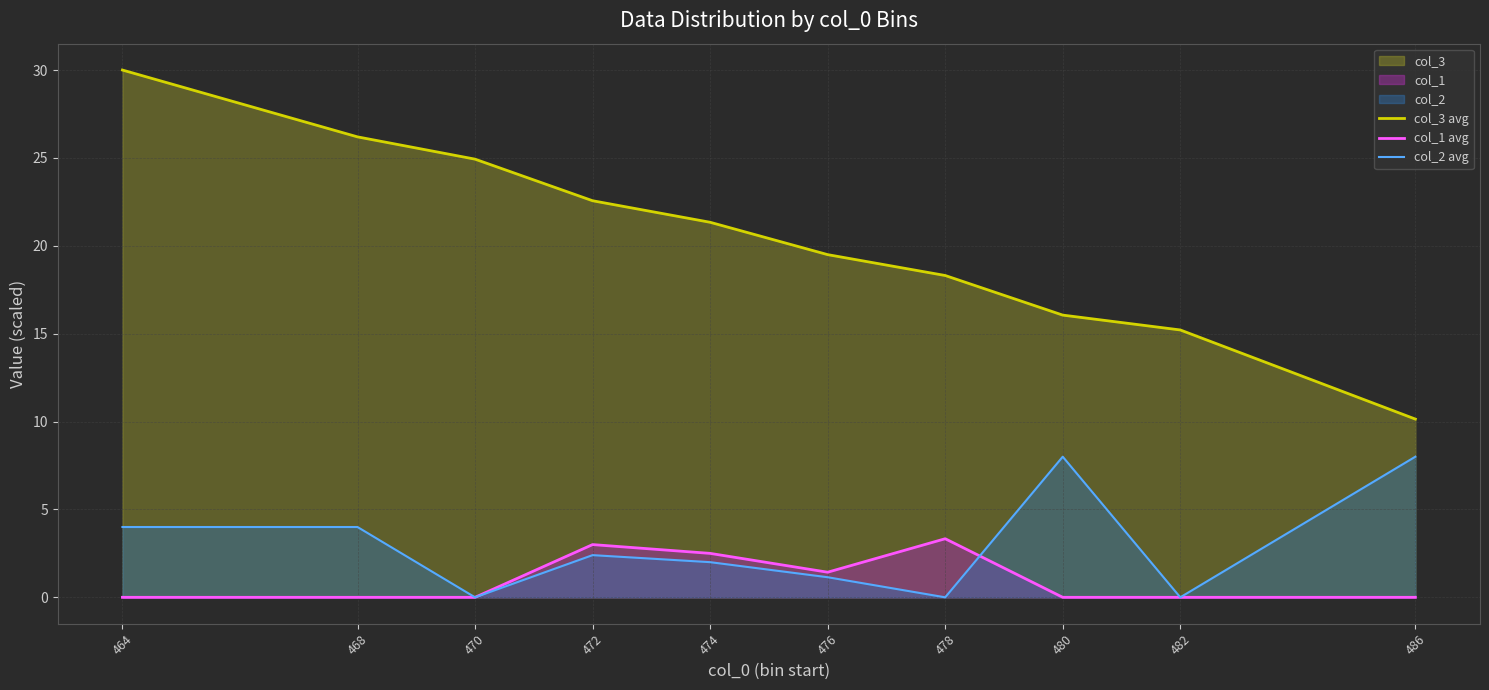

Reading left to right, transcribe all the data shown in this chart.

col_3 avg: 30.0	26.2	24.9	22.6	21.3	19.5	18.3	16.1	15.2	10.1
col_1 avg: 0.0	0.0	0.0	3.0	2.5	1.4	3.3	0.0	0.0	0.0
col_2 avg: 4.0	4.0	0.0	2.4	2.0	1.1	0.0	8.0	0.0	8.0